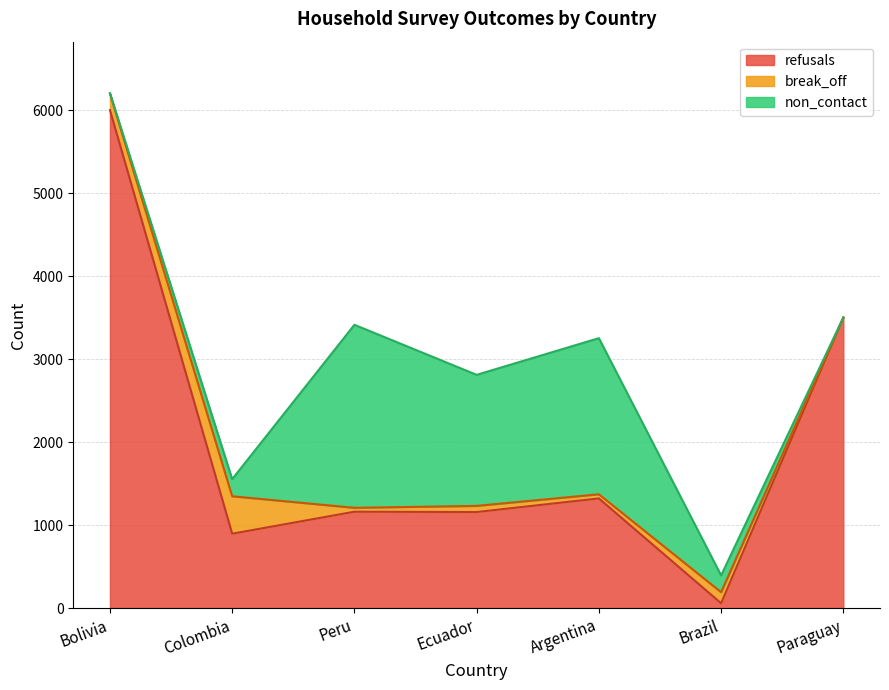

Reading right to left, what are all the values shown in this chart?

refusals: Paraguay=3500	Brazil=58	Argentina=1321	Ecuador=1157	Peru=1161	Colombia=896	Bolivia=6000
break_off: Paraguay=0	Brazil=133	Argentina=50	Ecuador=74	Peru=47	Colombia=451	Bolivia=200
non_contact: Paraguay=0	Brazil=202	Argentina=1881	Ecuador=1579	Peru=2205	Colombia=206	Bolivia=4